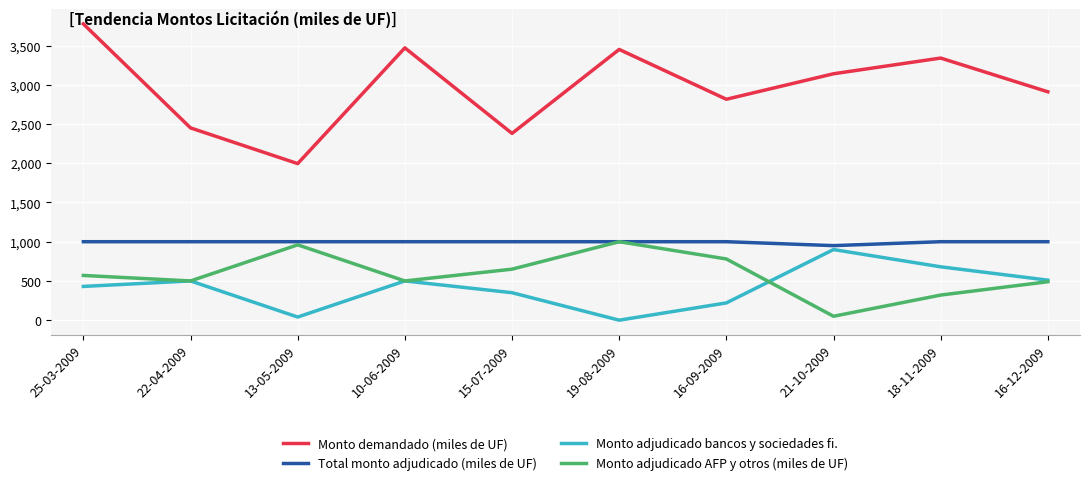

At which category is the sum across all series the highest?

25-03-2009